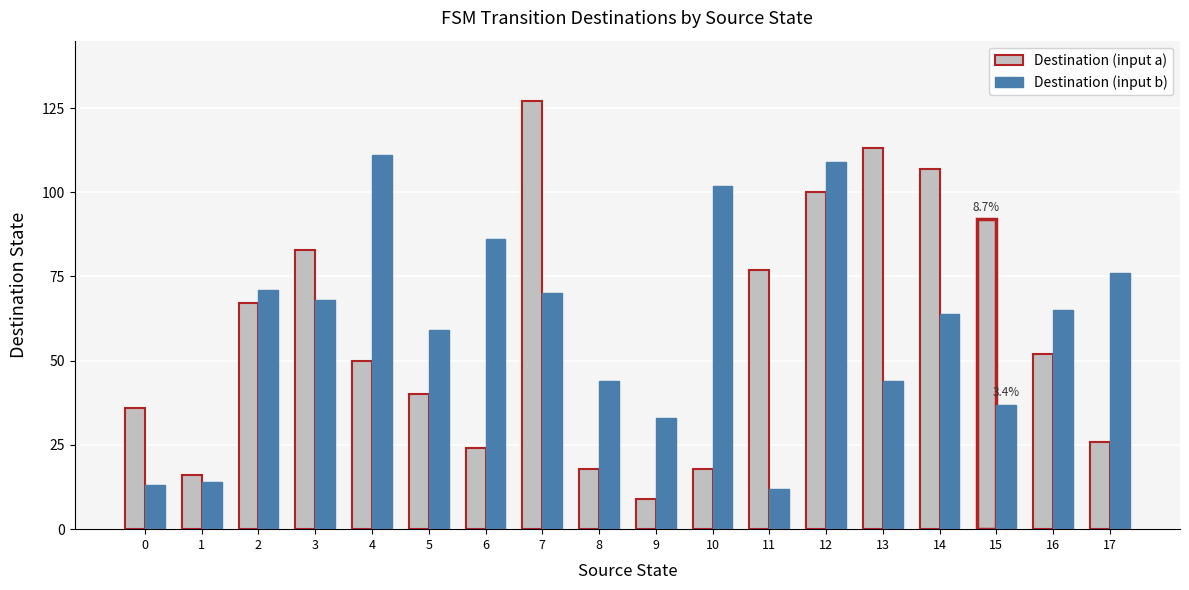

Reading left to right, what are all the values shown in this chart?

Destination (input a): 36	16	67	83	50	40	24	127	18	9	18	77	100	113	107	92	52	26
Destination (input b): 13	14	71	68	111	59	86	70	44	33	102	12	109	44	64	37	65	76